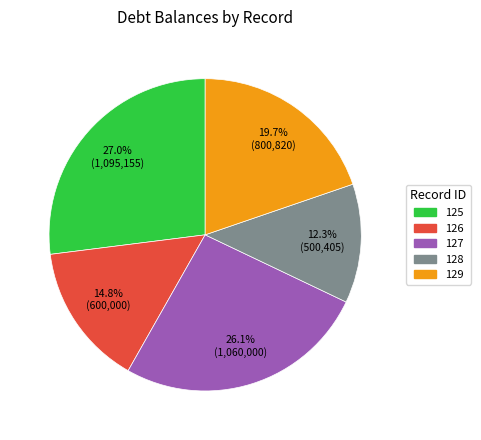

Is the sum of 129 and 128 greater than half?

No